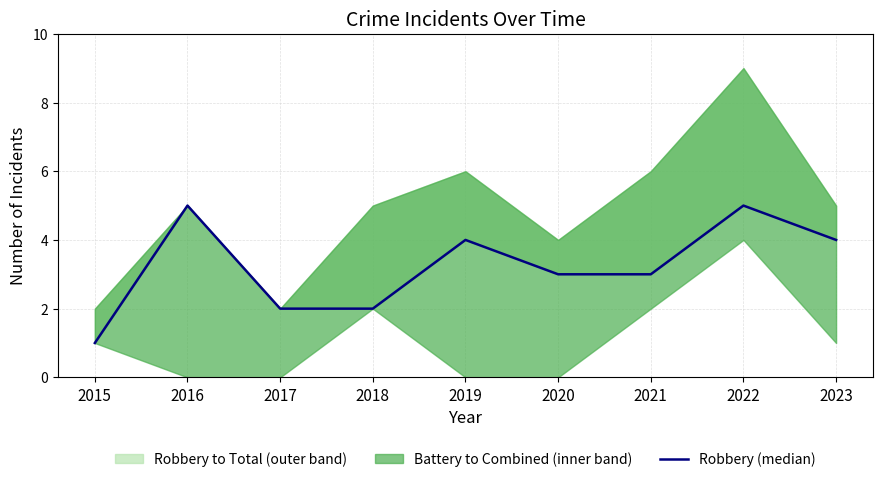

Rank the categories by value from highest to lowest.

2016, 2022, 2019, 2023, 2020, 2021, 2017, 2018, 2015